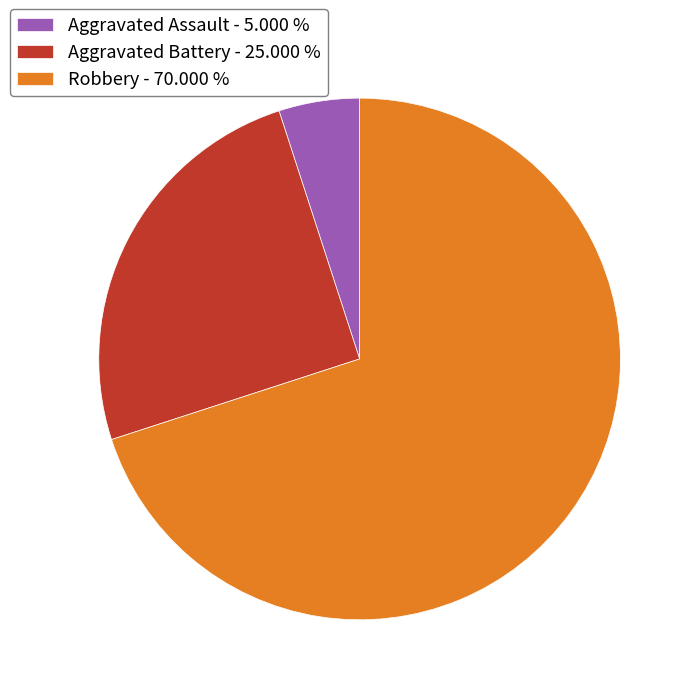

Is there any slice that represents more than half of the pie?

Yes